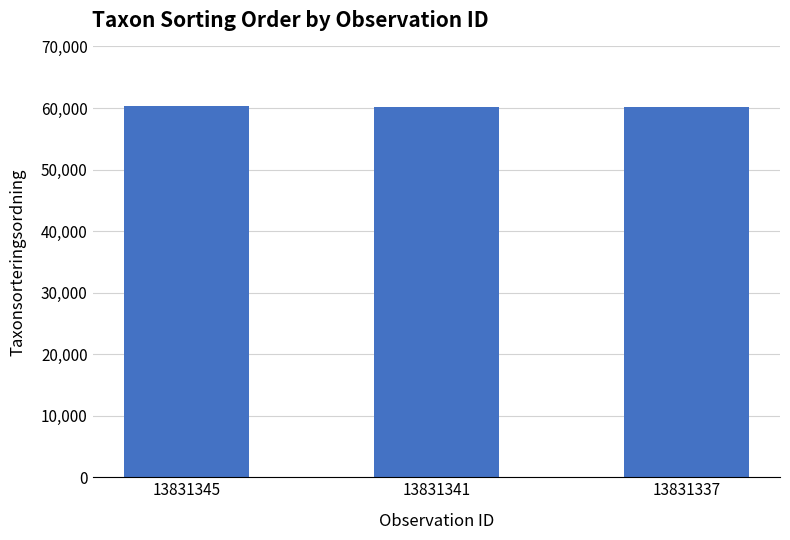

What is the difference between the values at 13831337 and 13831341?

64